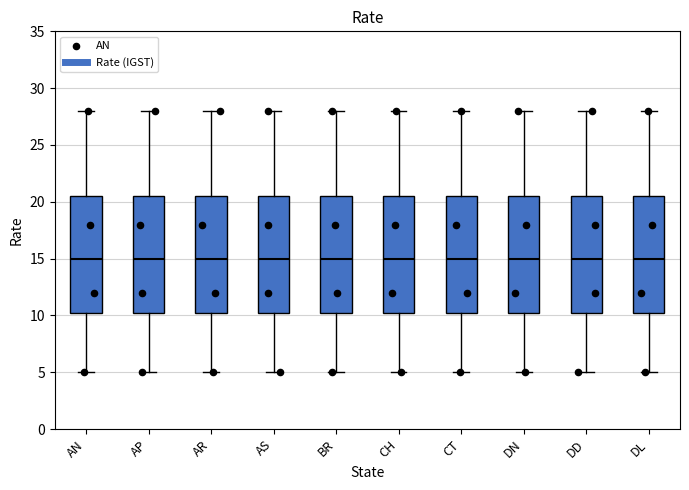

Where does the upper whisker of the box for DD end on the y-axis? The values are not printed on the chart, so give them approximately, as read against the axis.

28.0